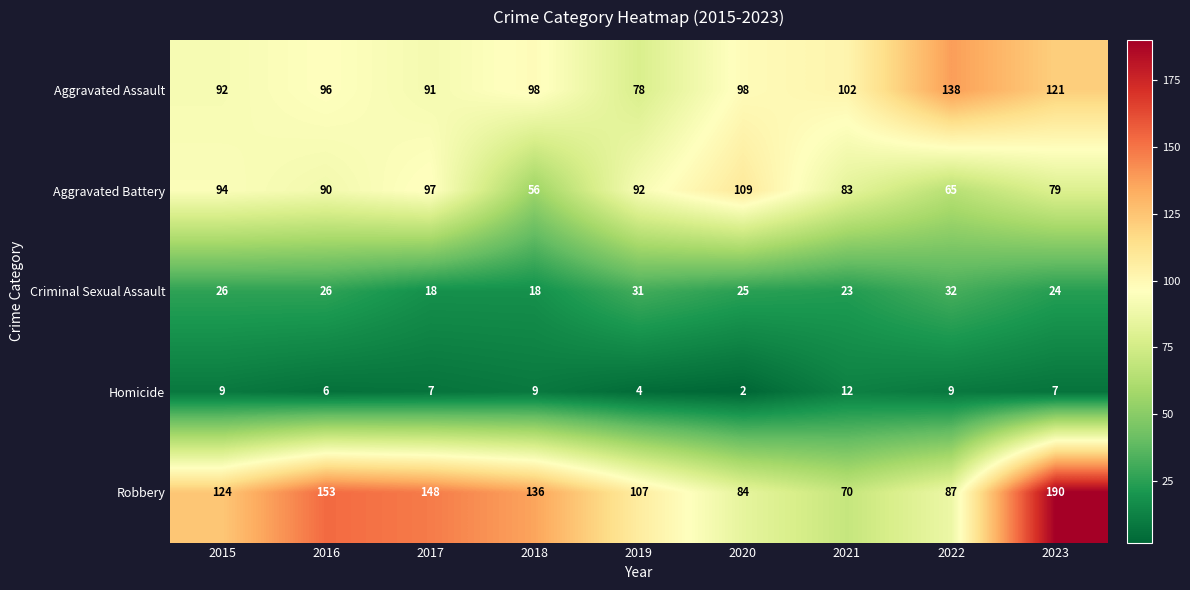

At which category is the sum across all series the highest?

2023